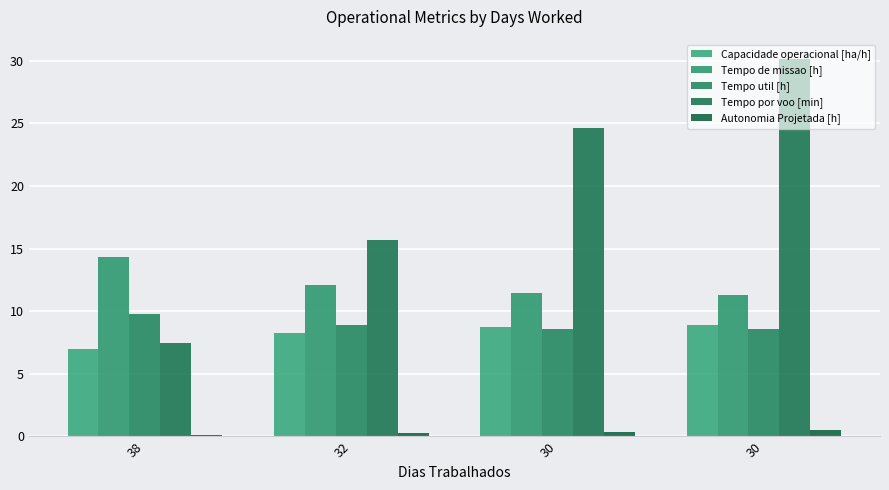

Which series has the largest total across all categories?

Tempo por voo [min]